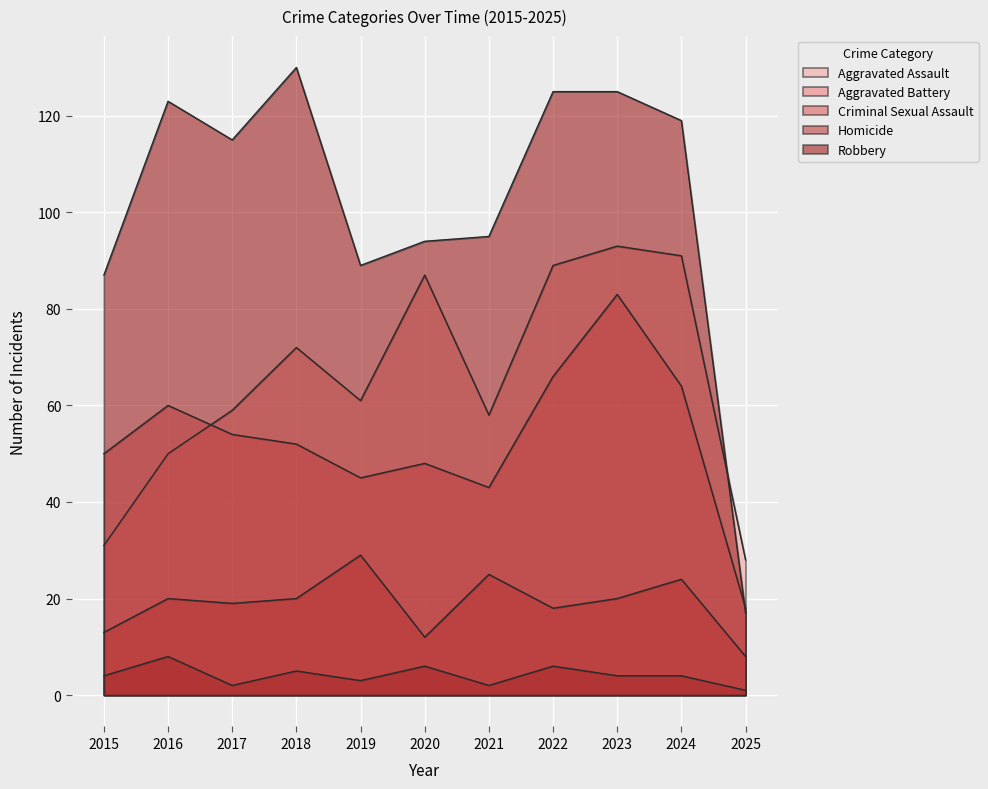

Where is the first local maximum for Aggravated Assault?

2018